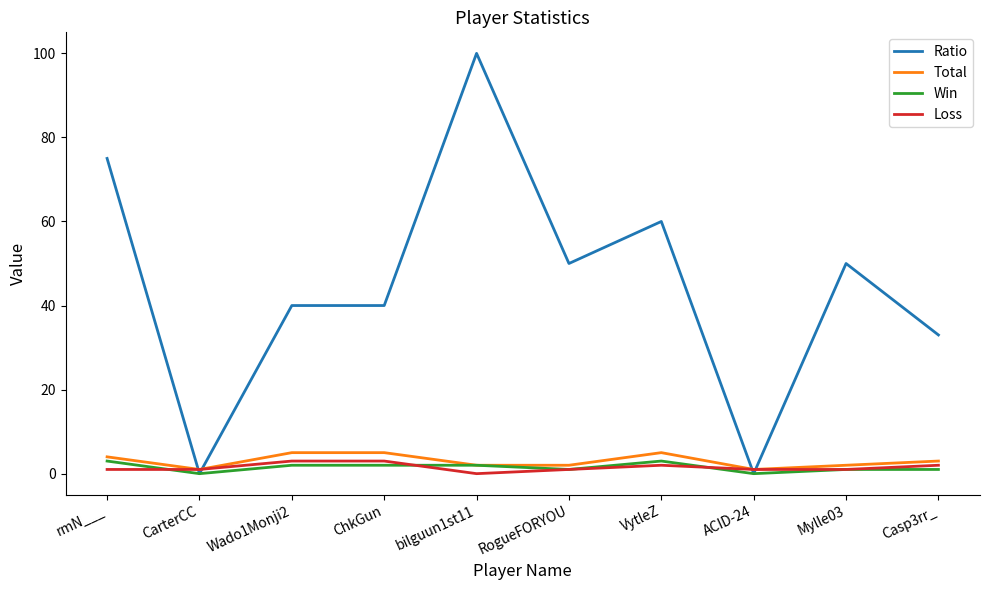

At which category does the chart reach its peak across all series?

bilguun1st11